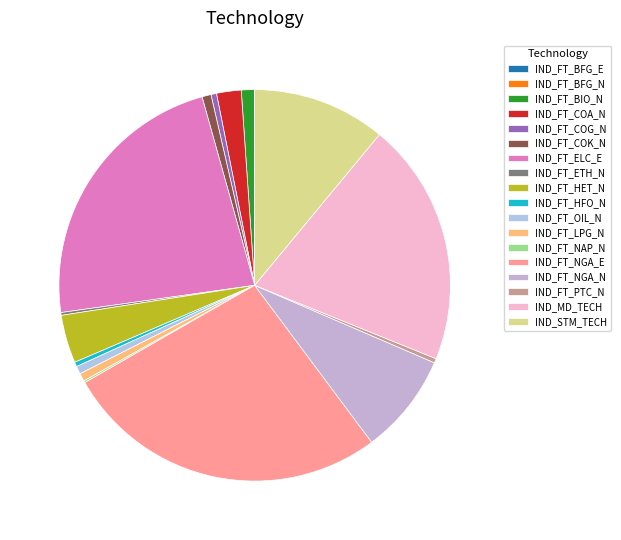

Which has a higher value, IND_FT_NGA_E or IND_FT_ETH_N?

IND_FT_NGA_E